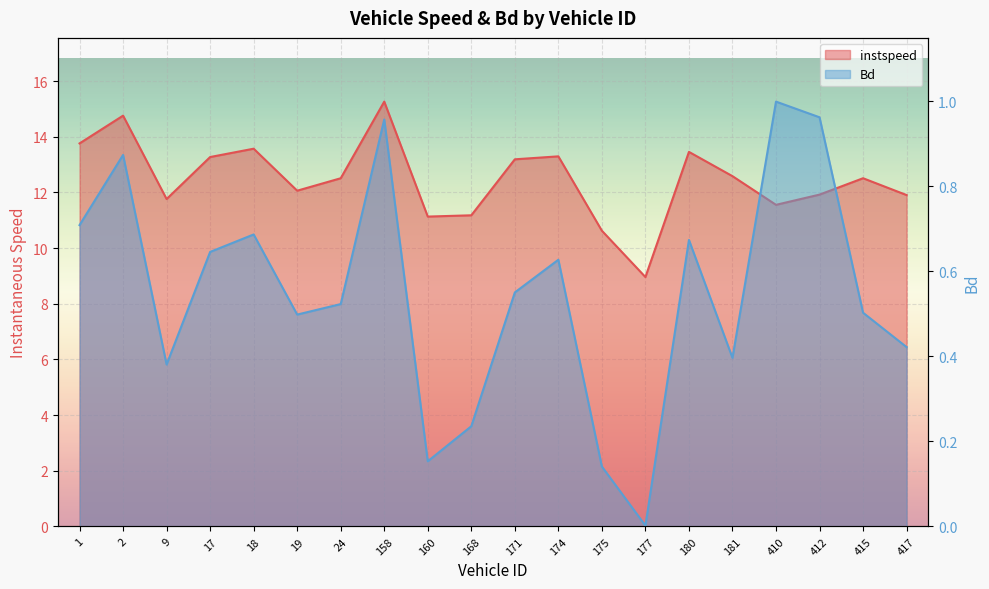

How many data points does each series have?

20